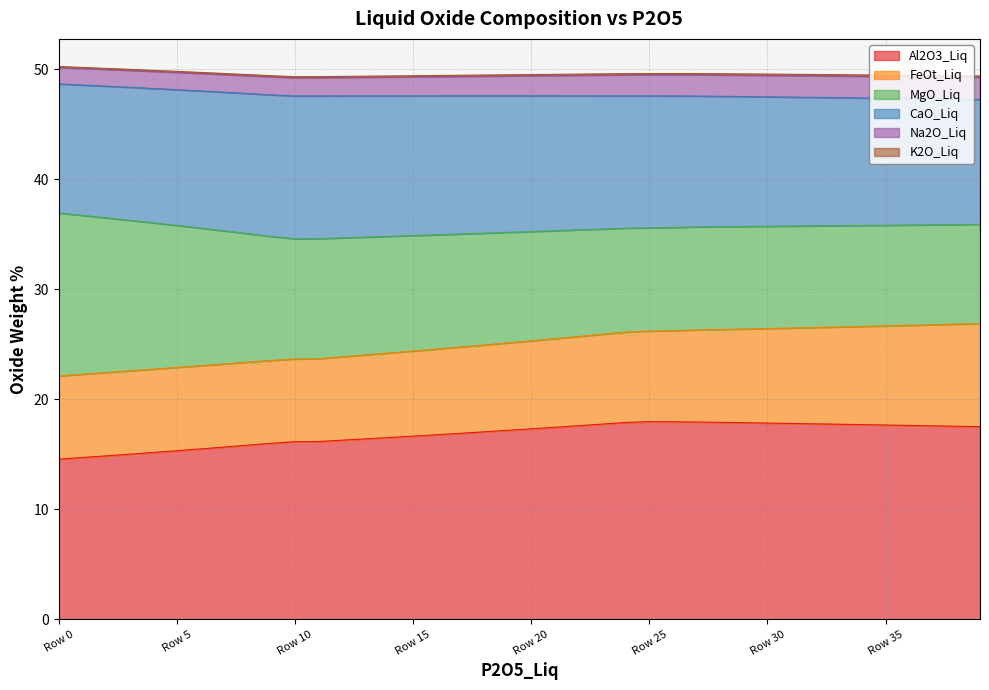

How many values in the Al2O3_Liq series are below 17?

18